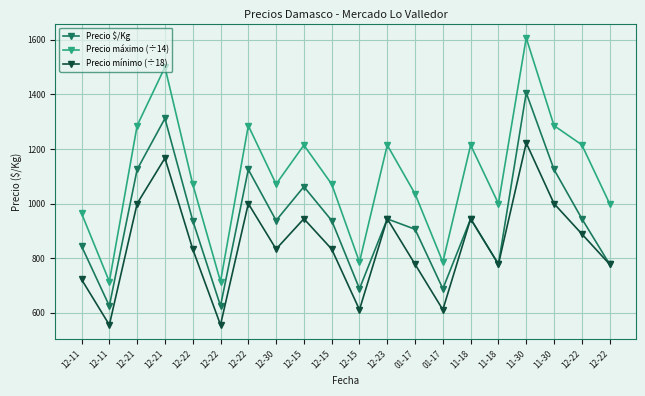

Which series has the largest total across all categories?

Precio máximo (÷14)